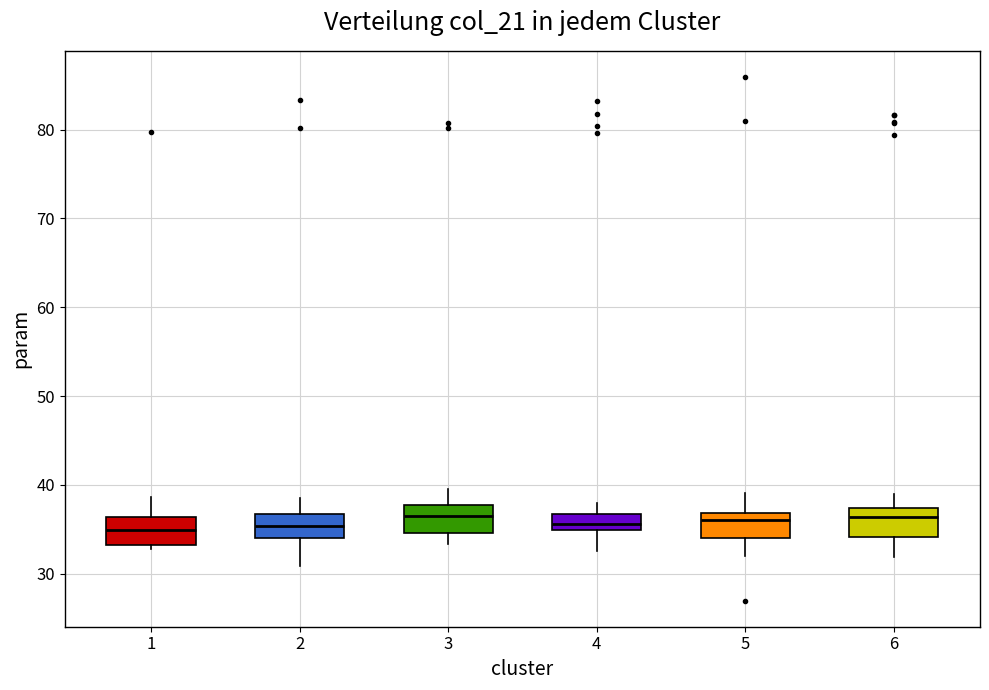

Where is the upper edge of the box at x = 1 on the y-axis? The values are not printed on the chart, so give them approximately, as read against the axis.

36